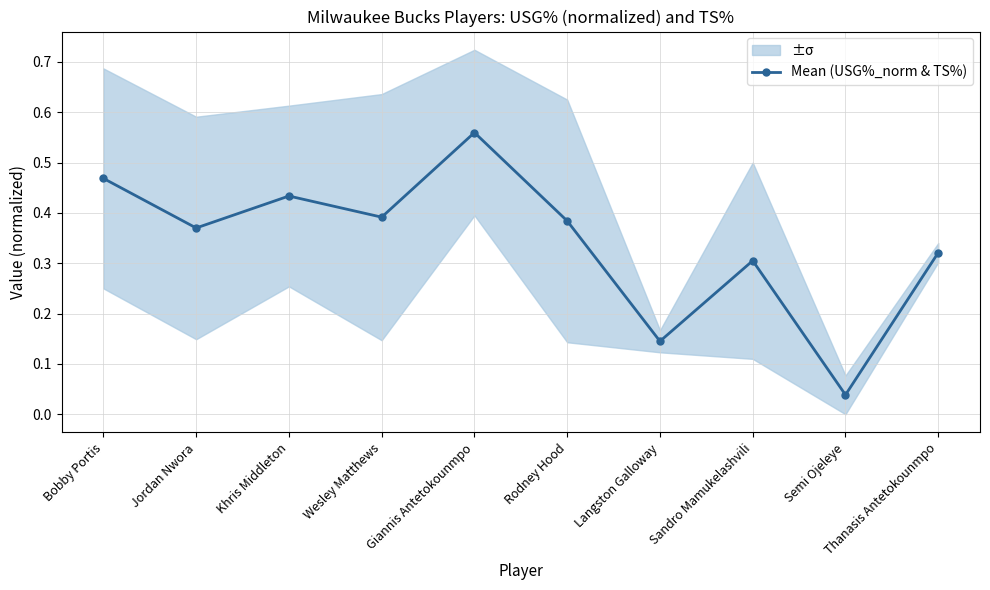

Reading left to right, list all the values displayed in this chart.

0.5	0.4	0.4	0.4	0.6	0.4	0.1	0.3	0.0	0.3